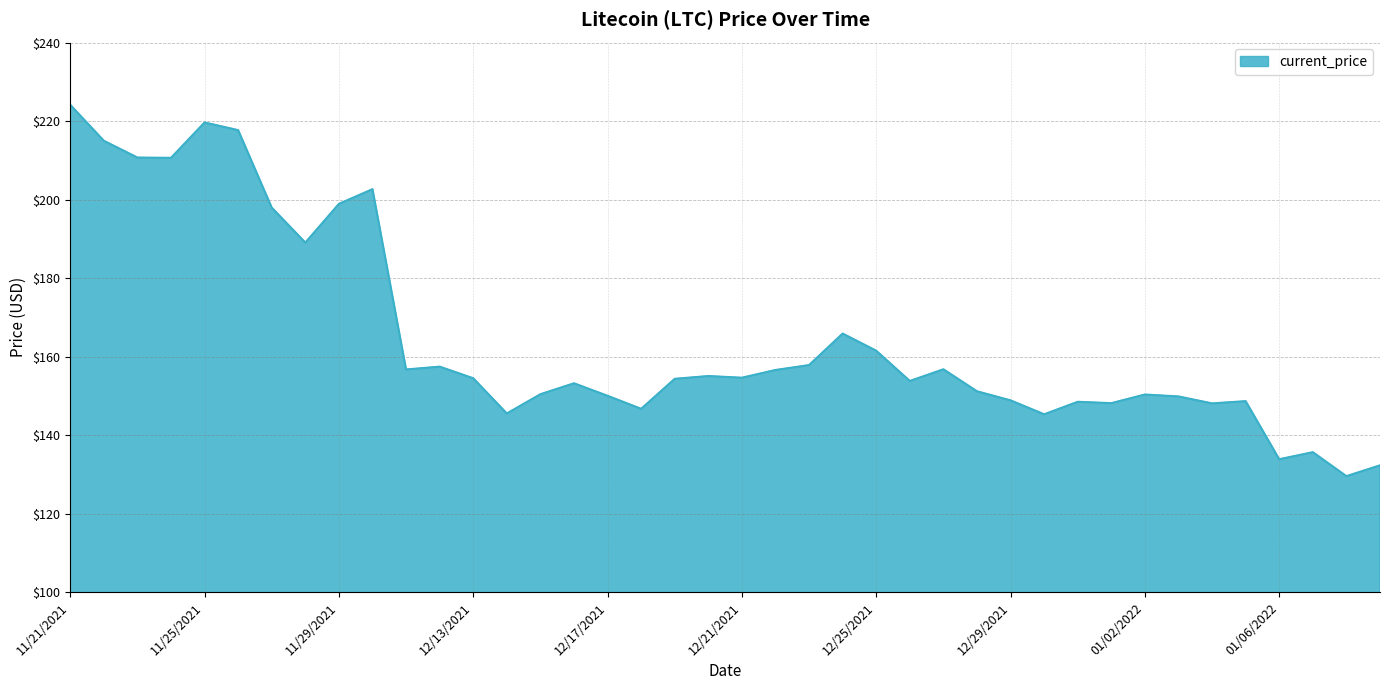

What is the smallest value displayed?

129.5